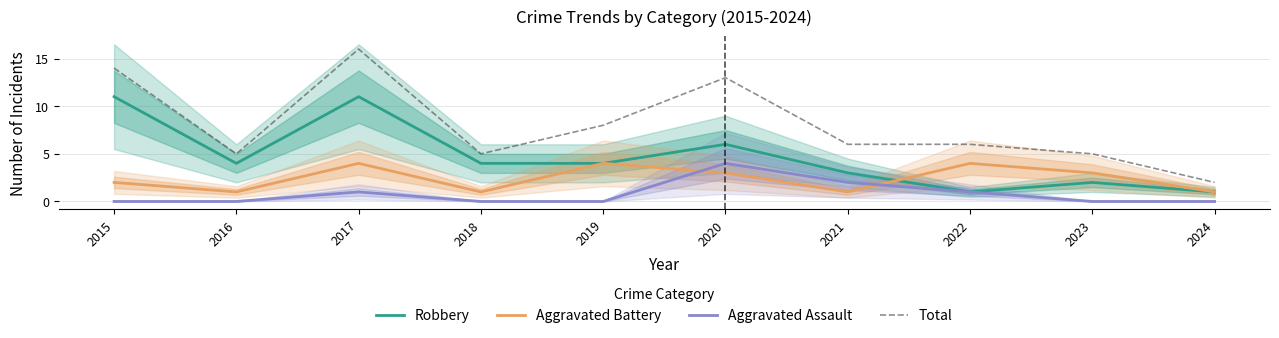

How many Aggravated Battery values are between 1 and 4?

10